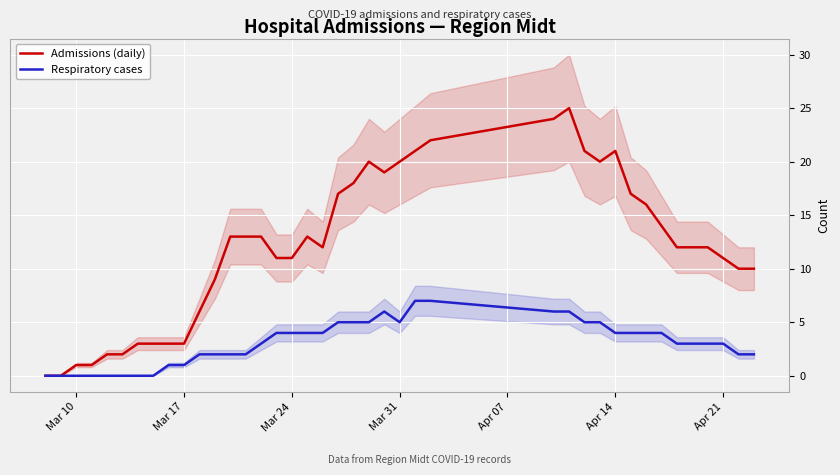

True or false: Admissions (daily) has more than 1 points higher than both neighbors.

True